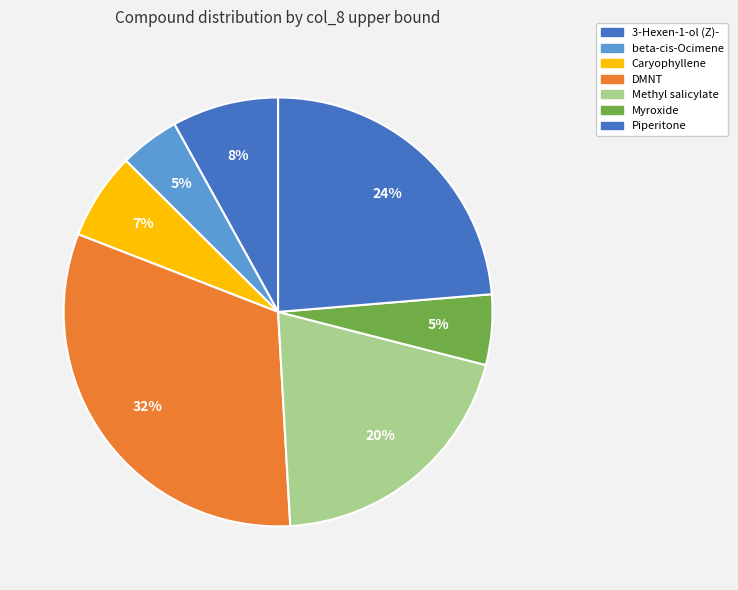

The Myroxide slice represents 17% of the pie. True or false?

False